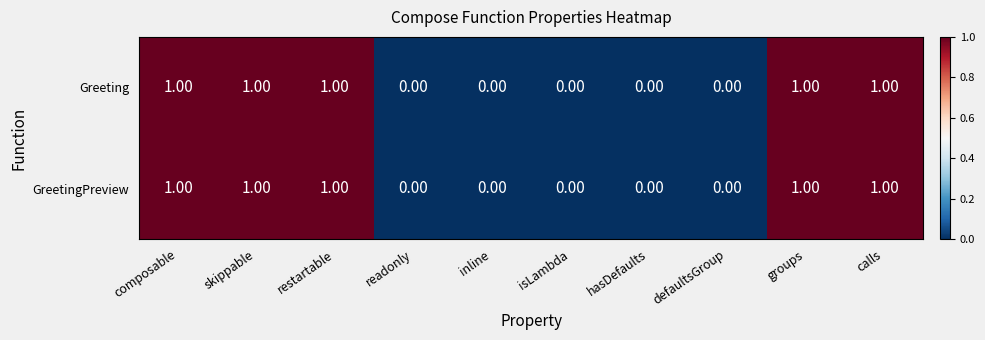

What is the sum of all Greeting values?

5